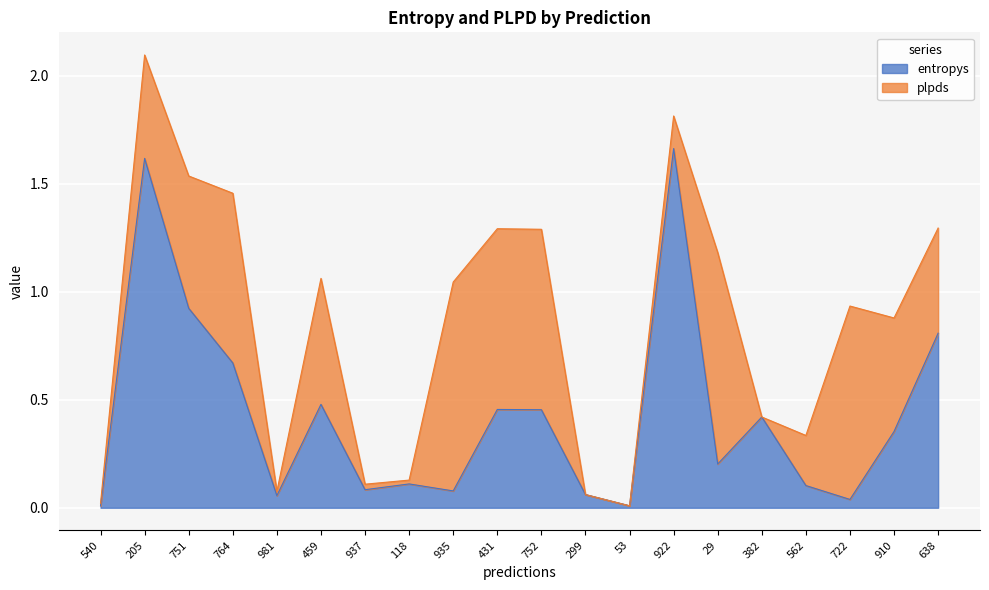

What is the ratio of the value at 764 to the value at 205?

0.4